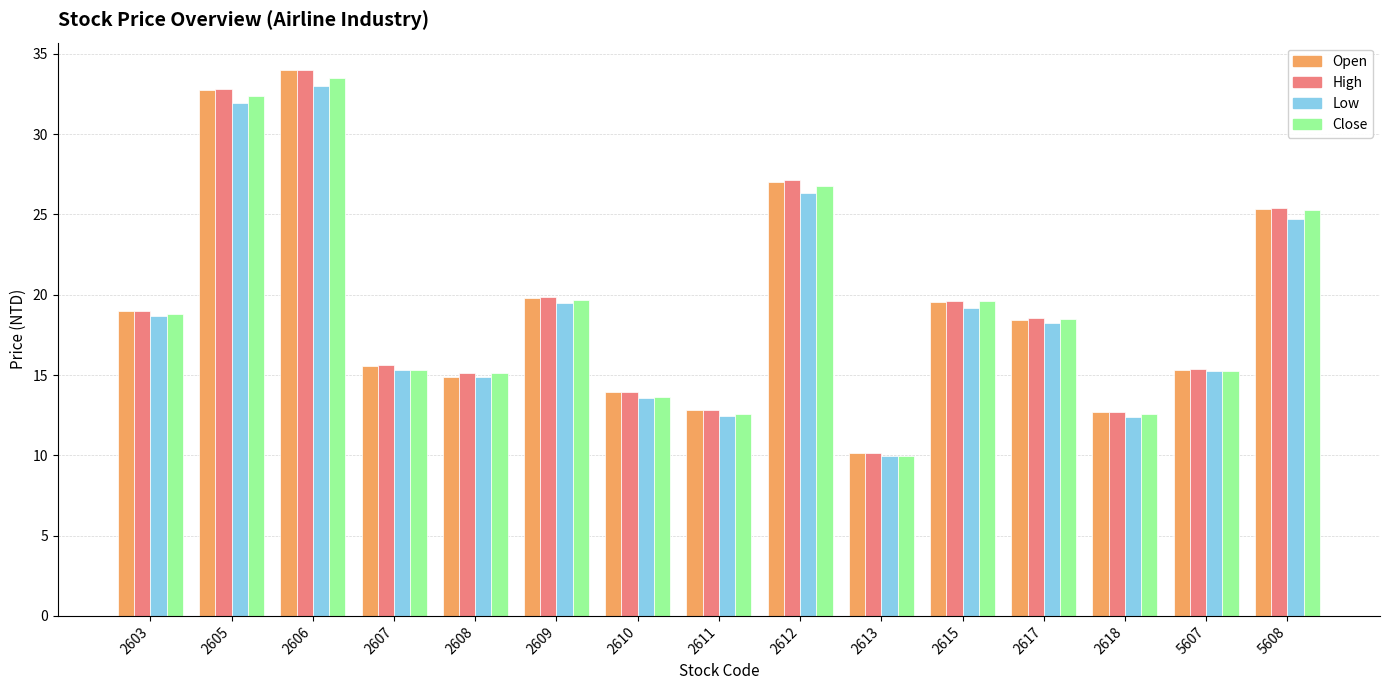

What is the spread (max minus min) of values at 5608?

0.7